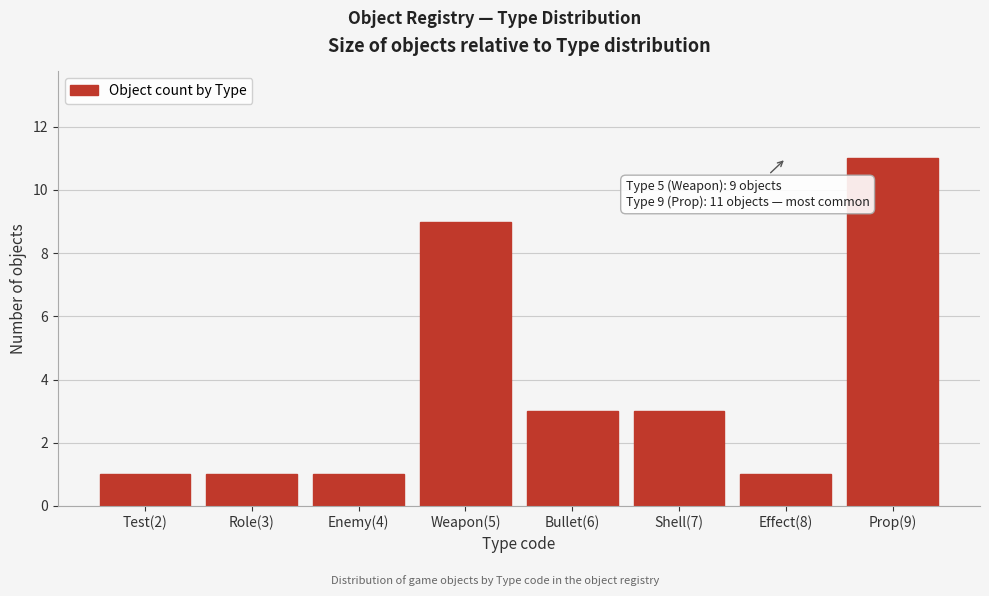

Reading left to right, transcribe all the data shown in this chart.

Test(2)=1	Role(3)=1	Enemy(4)=1	Weapon(5)=9	Bullet(6)=3	Shell(7)=3	Effect(8)=1	Prop(9)=11